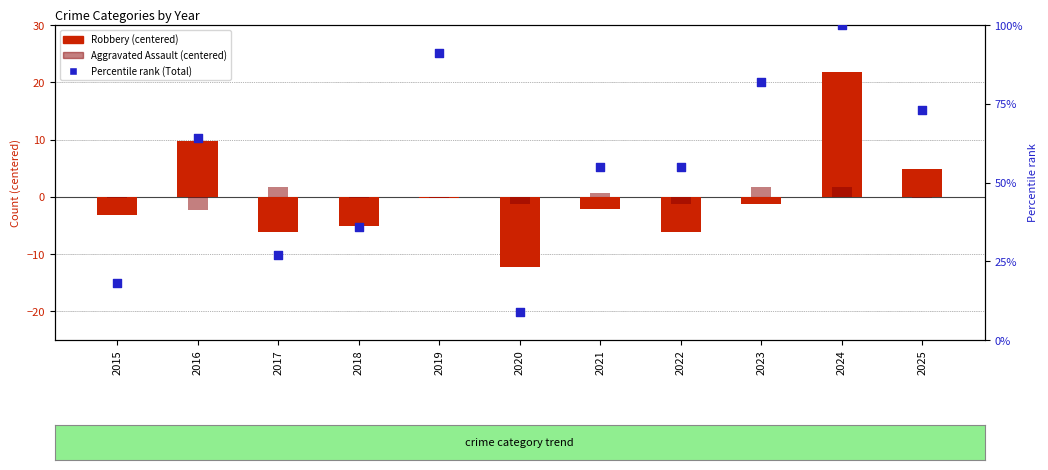

At which category is the sum across all series the highest?

2024